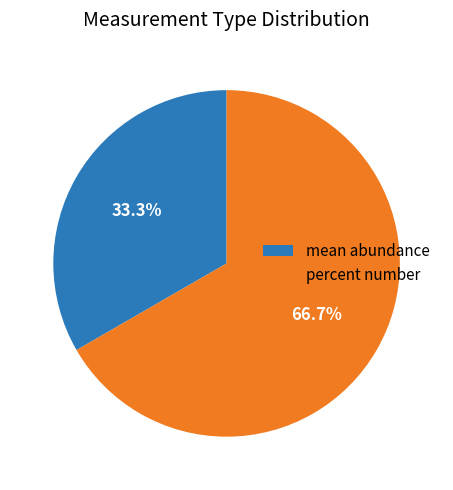

What percentage is NOT represented by percent number?

33.3%